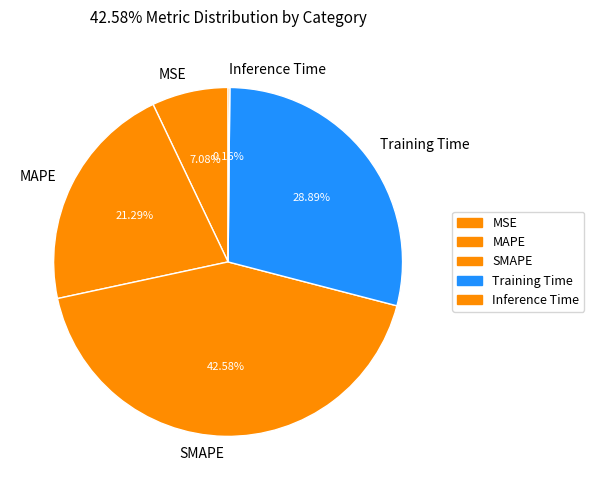

Which slice is the largest?

SMAPE